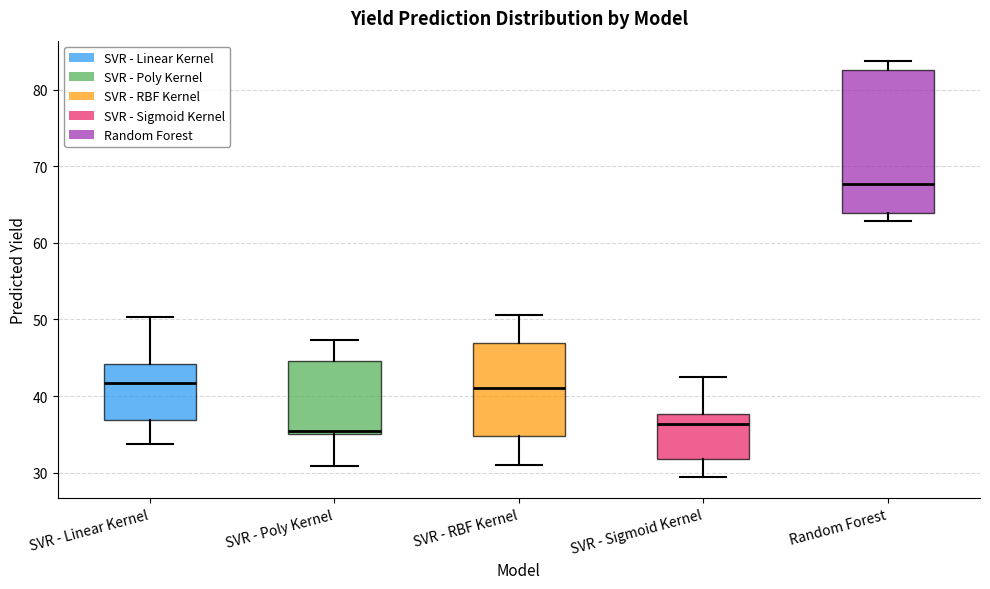

Which box is the tallest, from its lower edge to its upper edge?

Random Forest